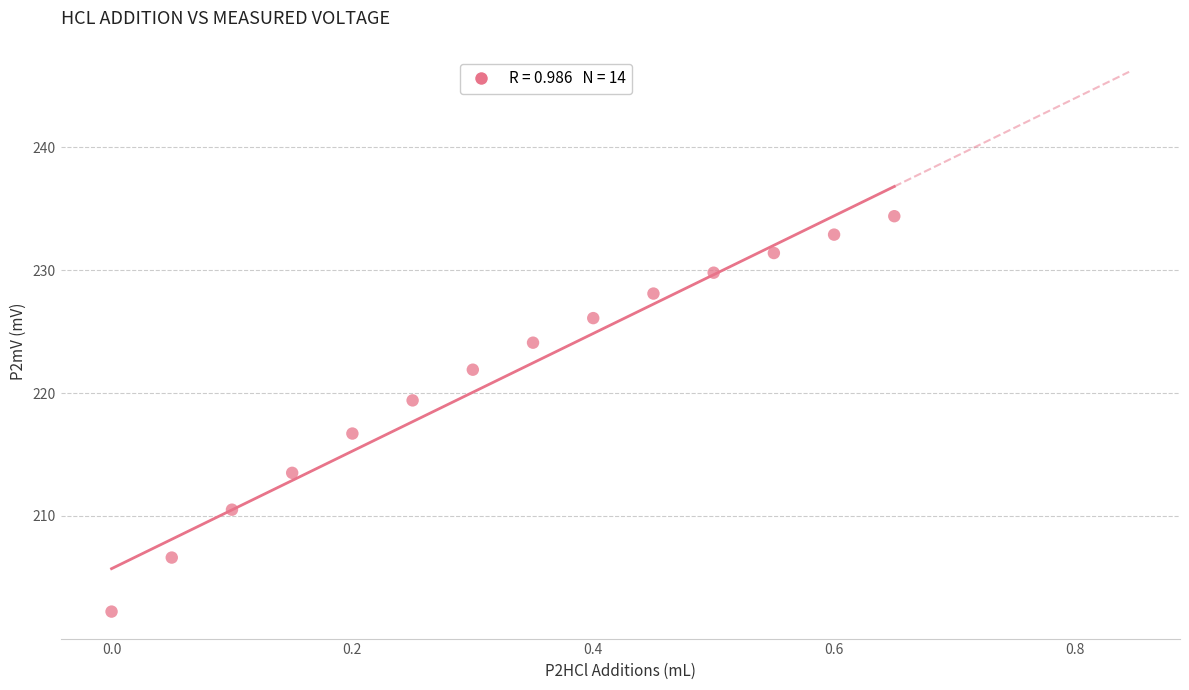

What is the range of Y values (max minus min)?

32.2